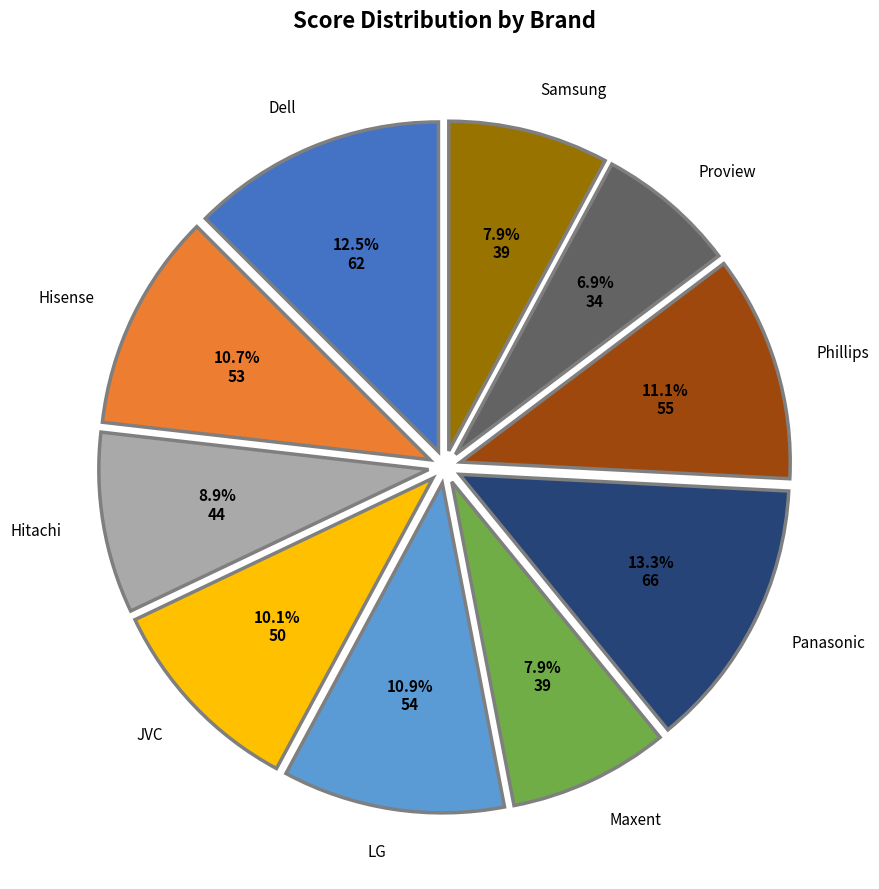

Does any single category account for the majority?

No